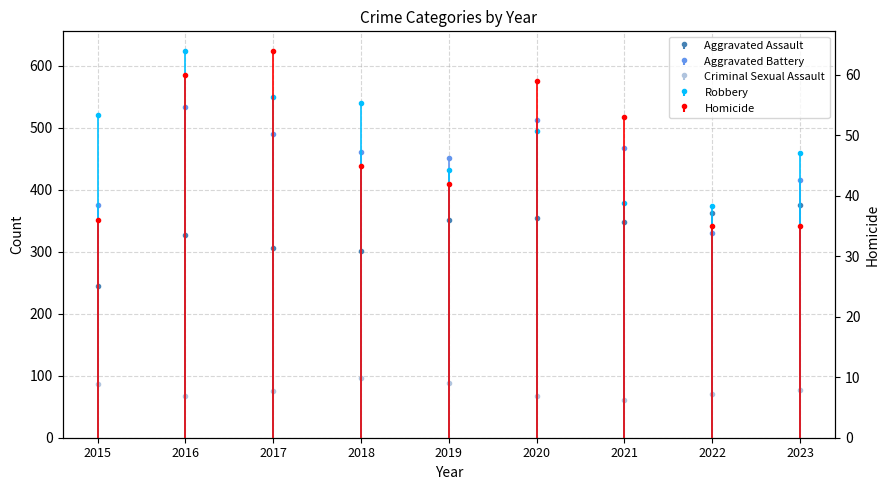

Reading right to left, list all the values displayed in this chart.

Aggravated Assault: 2023=375	2022=363	2021=348	2020=355	2019=351	2018=301	2017=306	2016=327	2015=245
Aggravated Battery: 2023=415	2022=330	2021=467	2020=513	2019=451	2018=460	2017=490	2016=533	2015=376
Criminal Sexual Assault: 2023=77	2022=70	2021=61	2020=67	2019=88	2018=96	2017=75	2016=67	2015=86
Homicide: 2023=35	2022=35	2021=53	2020=59	2019=42	2018=45	2017=64	2016=60	2015=36
Robbery: 2023=459	2022=374	2021=379	2020=494	2019=432	2018=539	2017=550	2016=624	2015=521